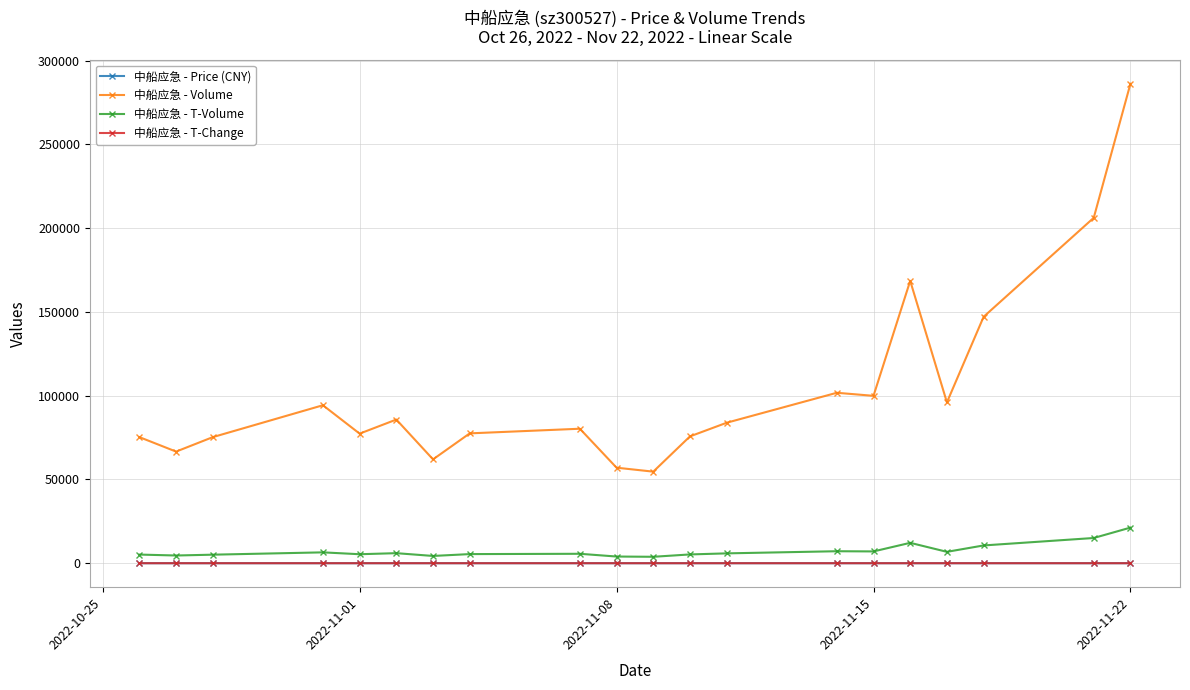

Which series has the widest spread of values?

中船应急 - Volume